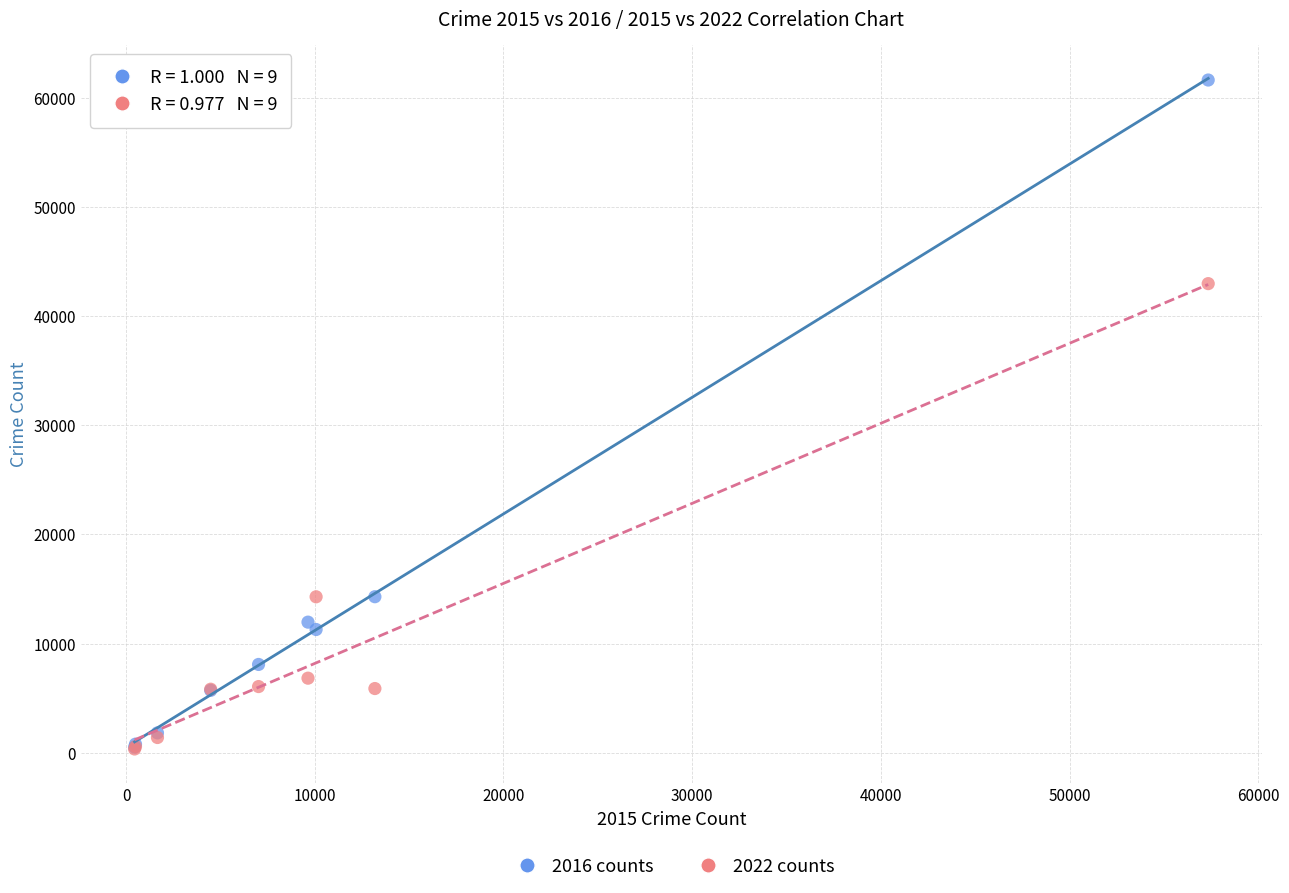

Across all series, what Y value is closest to 30979?

42968